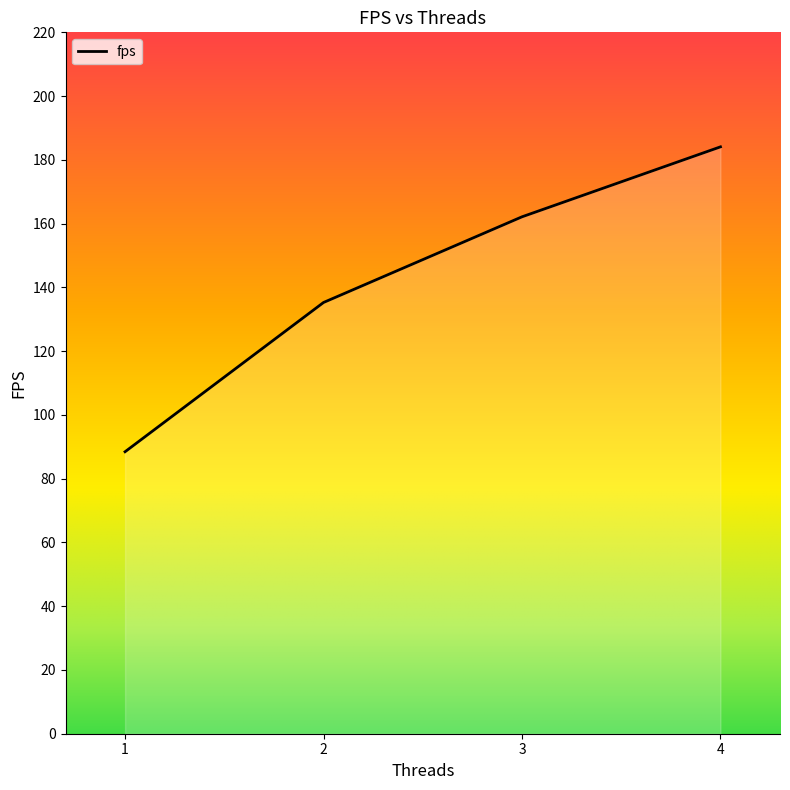

Which category has the lowest value across all series?

1